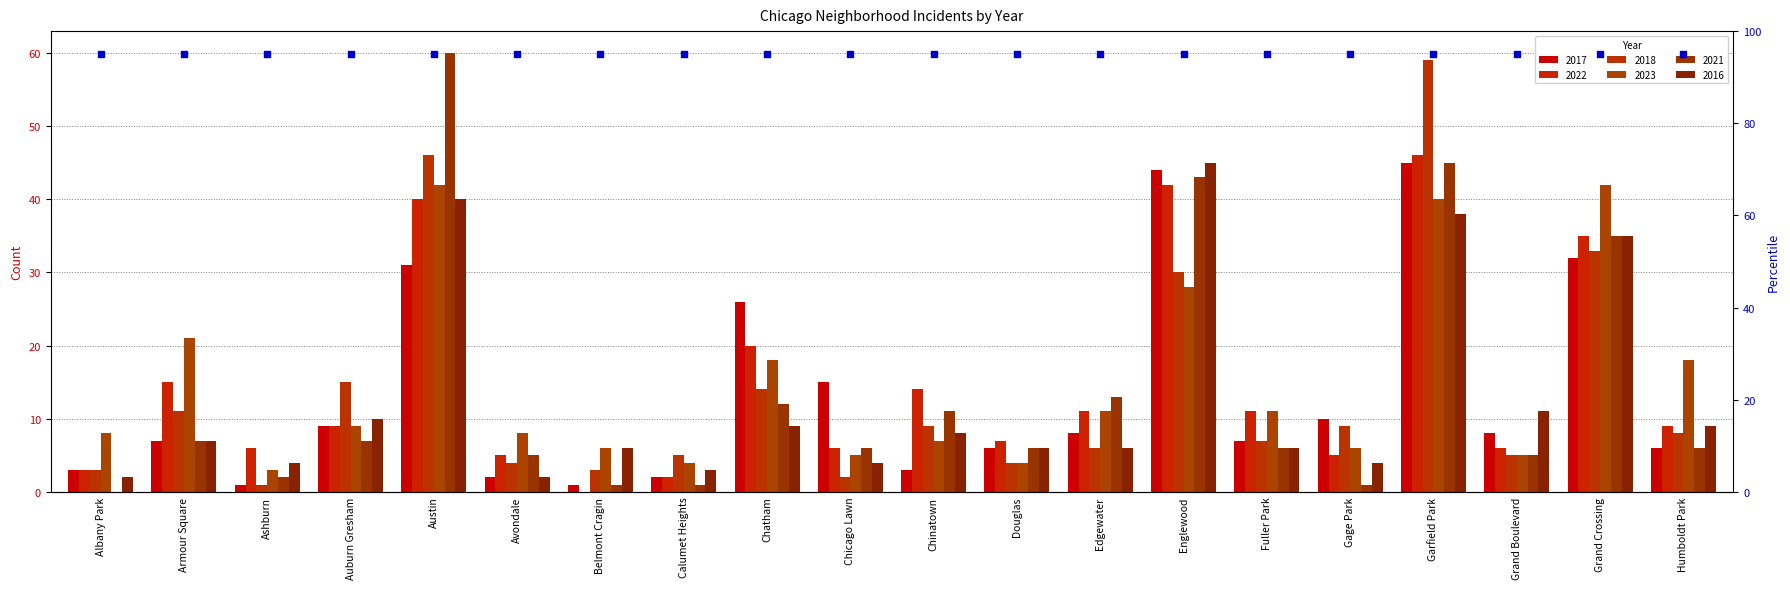

Which series reaches the minimum Y coordinate?

2022